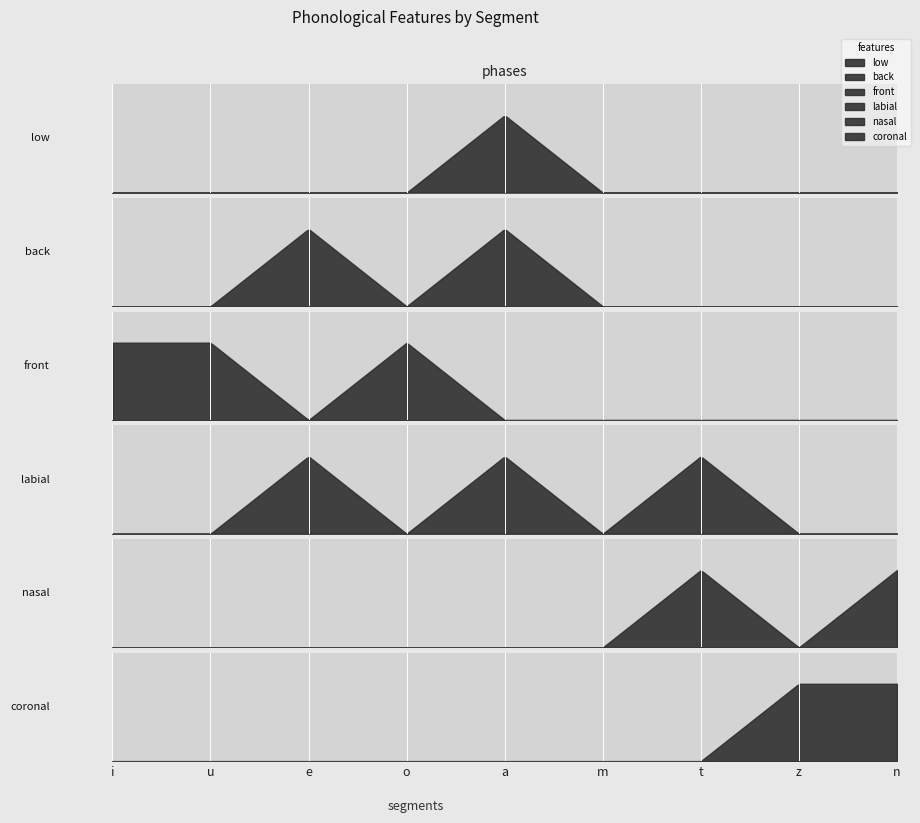

Read the labial value at a.

1